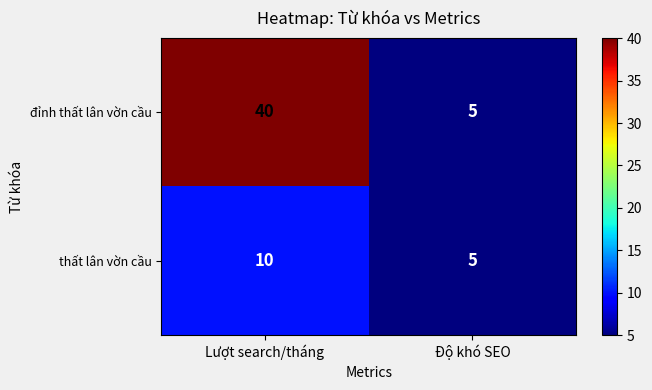

At which category is the sum across all series the highest?

Lượt search/tháng